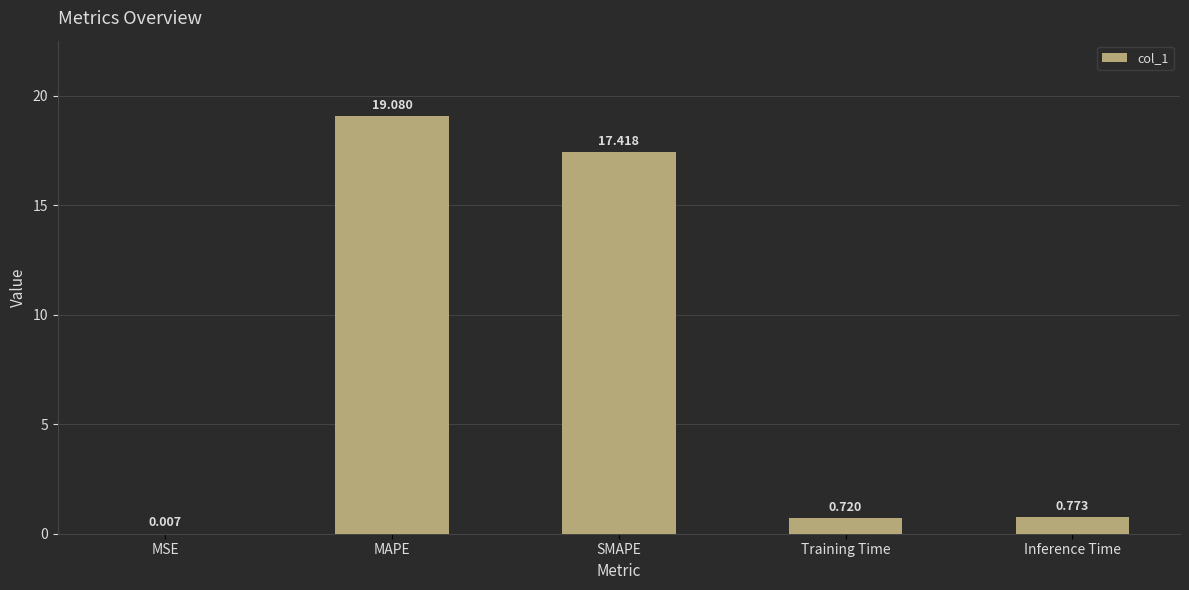

Where is the data nearest to the value 9?

Inference Time